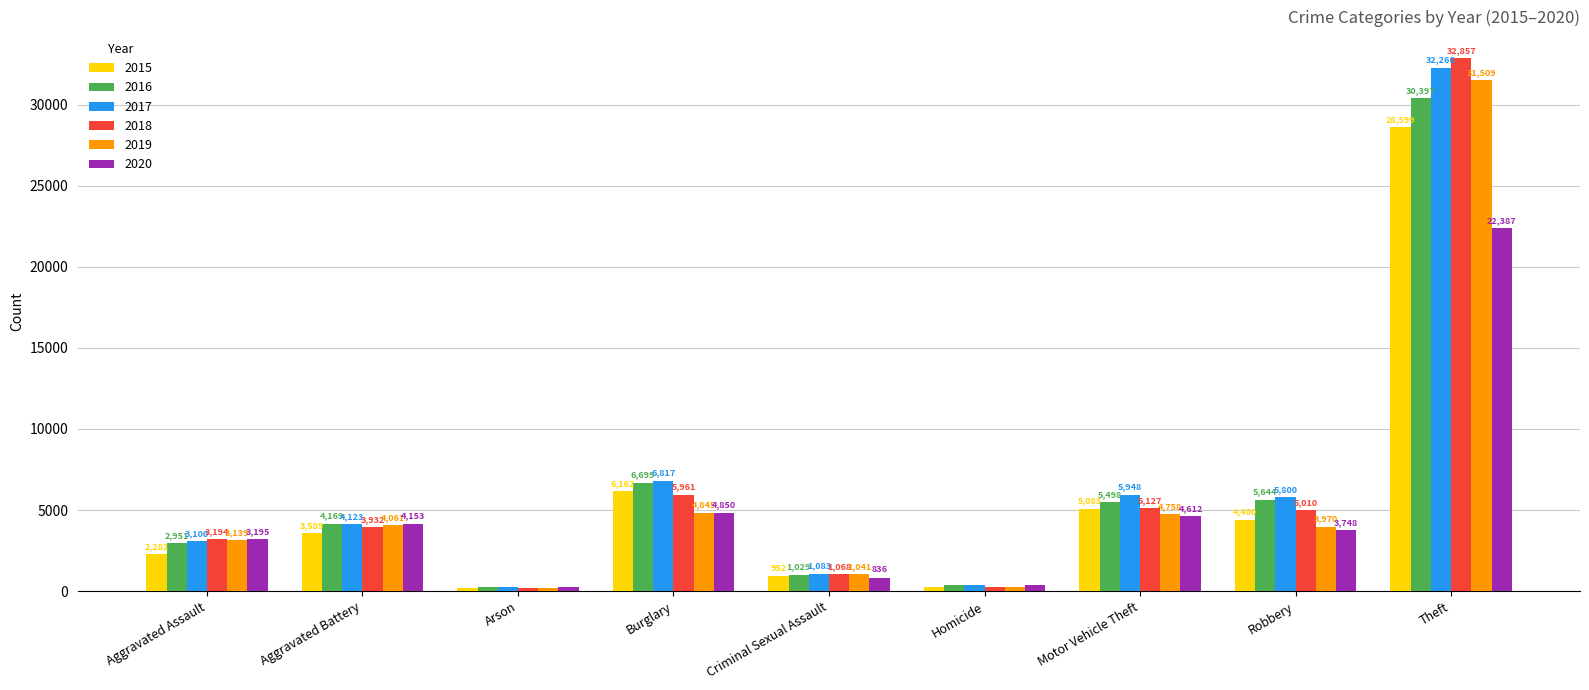

What is the smallest value displayed?

182